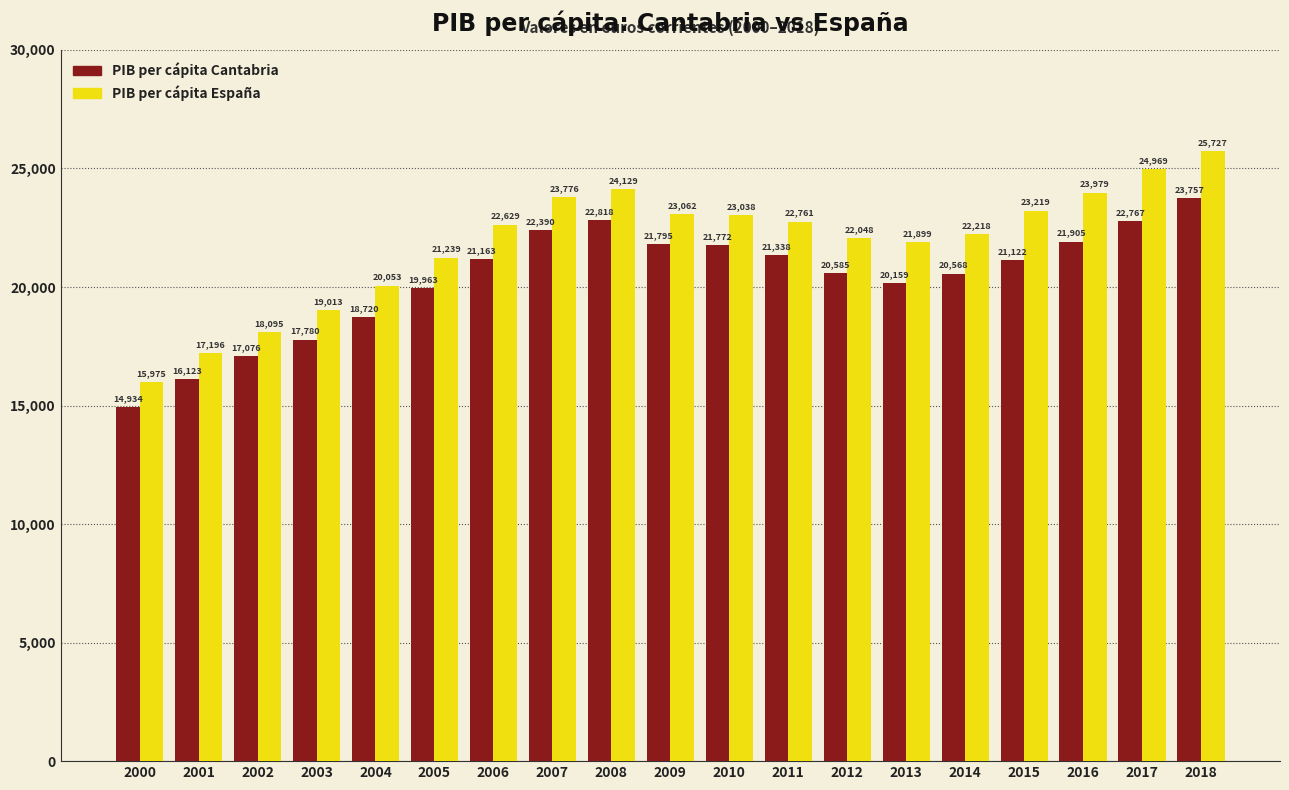

What is the difference between the maximum and minimum values in the PIB per cápita España series?

9752